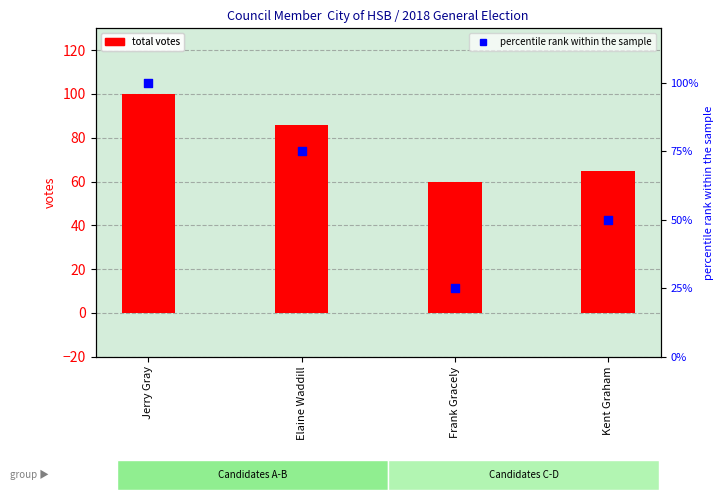

At how many categories does at least one series exceed 33?

4